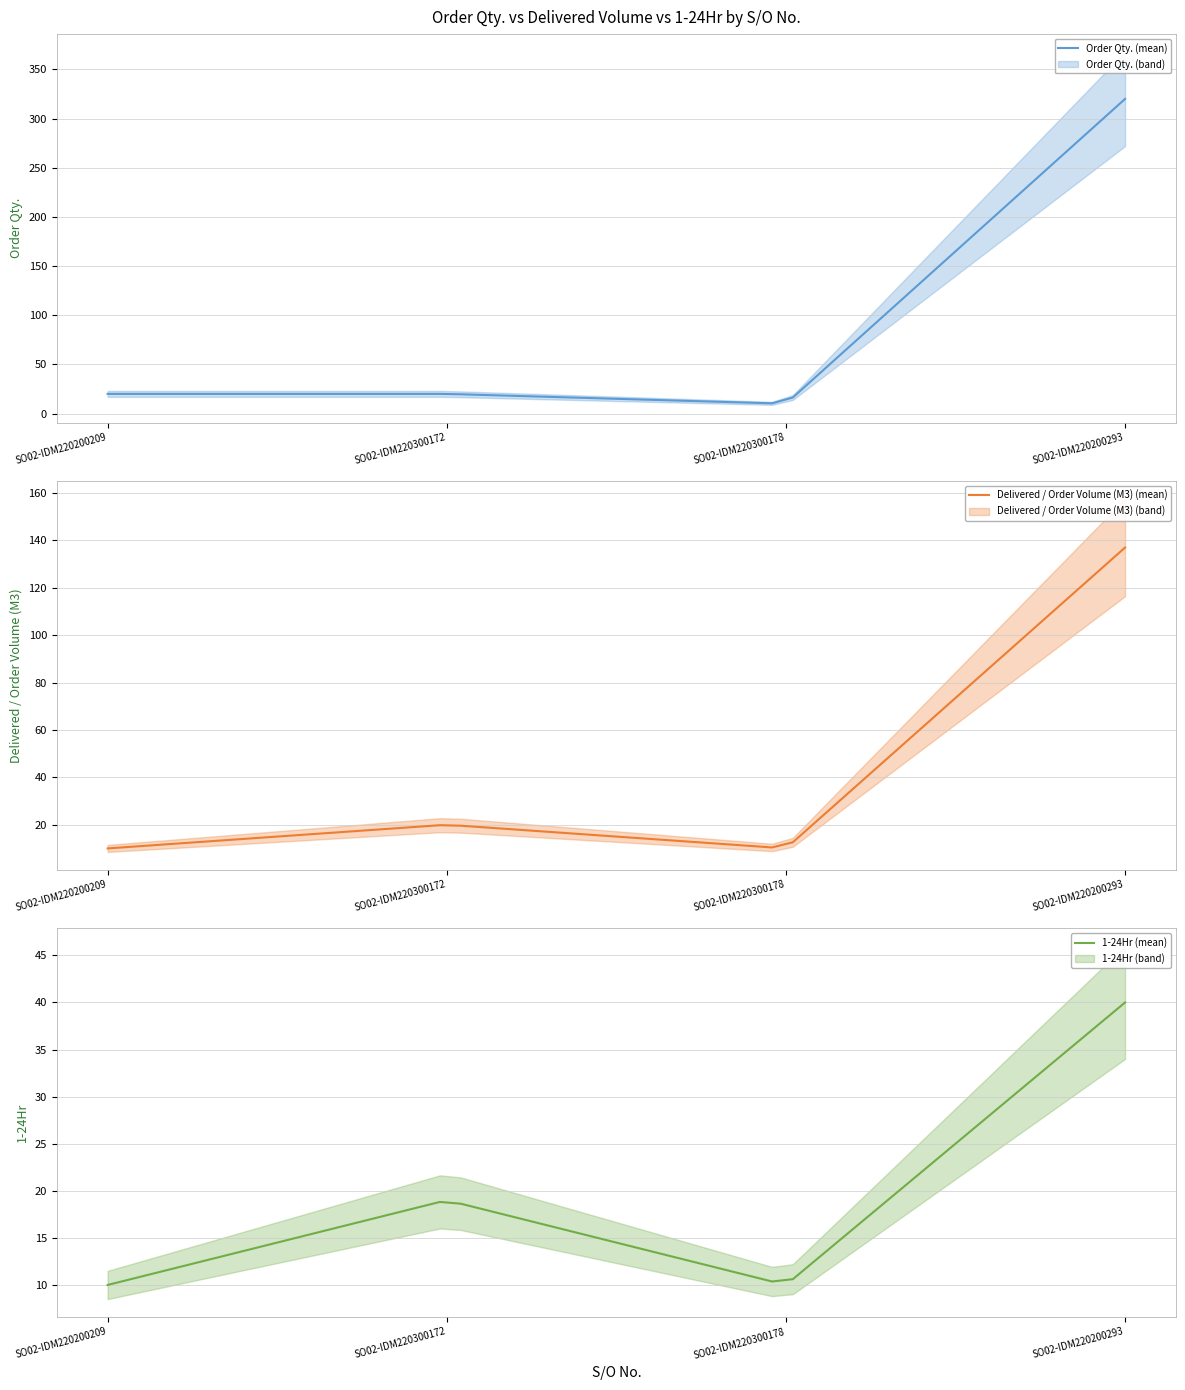

Where is Delivered / Order Volume (M3) nearest to the value 73?

SO02-IDM220300172